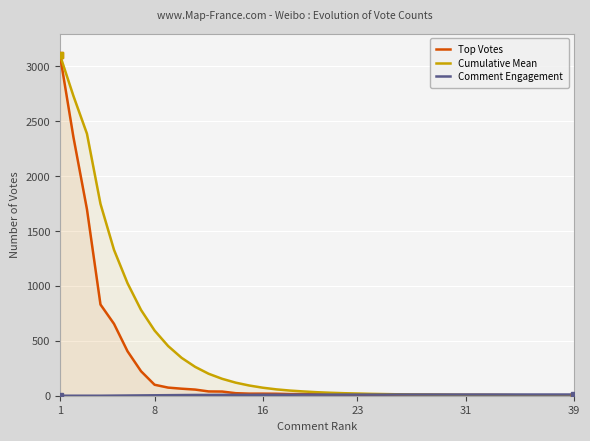

Count the number of categories in the chart.

39